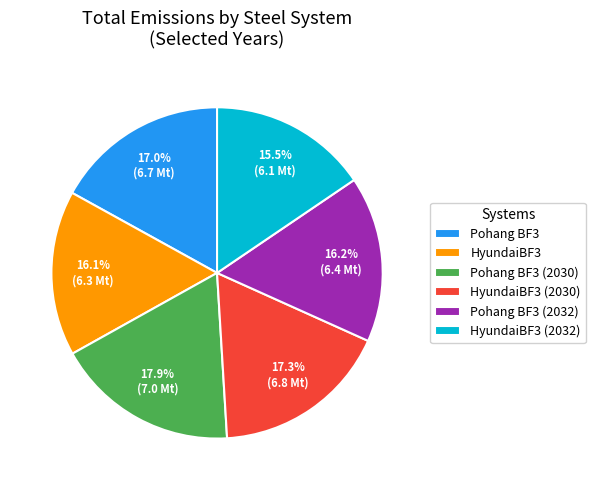

What is the largest slice in the pie chart?

Pohang BF3 (2030)